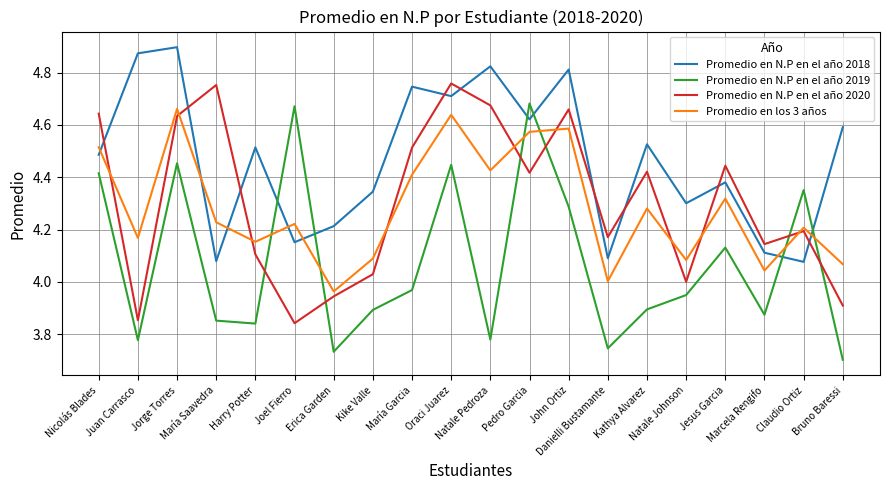

How many times do Promedio en los 3 años and Promedio en N.P en el año 2019 cross each other?

6